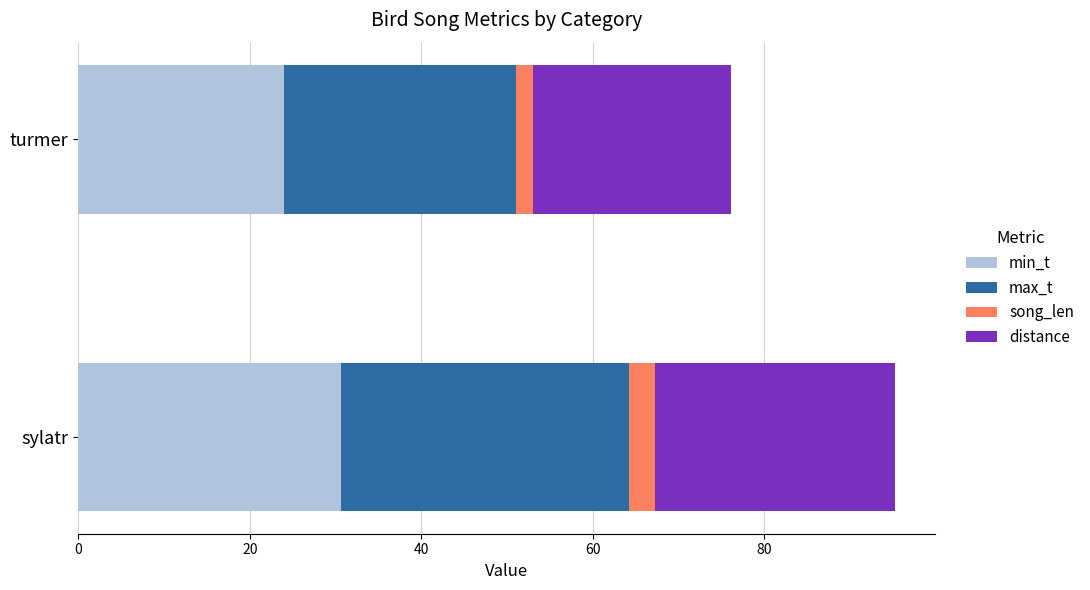

True or false: min_t has a value of 30.6 at sylatr.

True